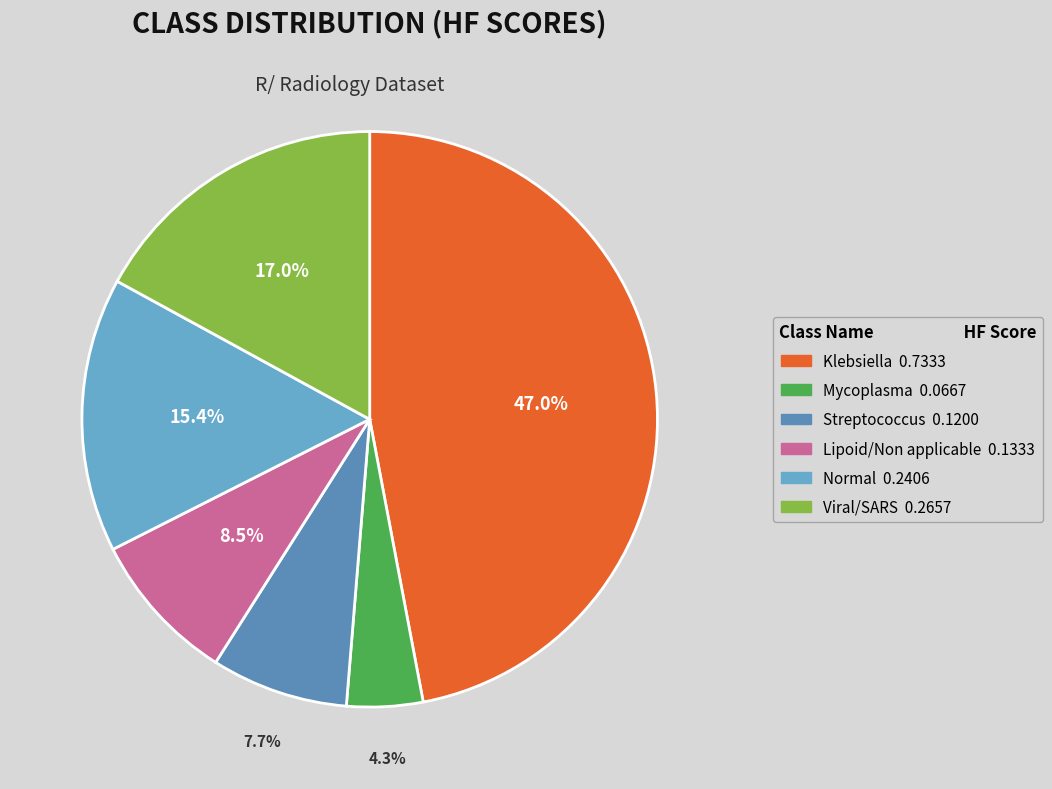

How many slices are in this pie chart?

6